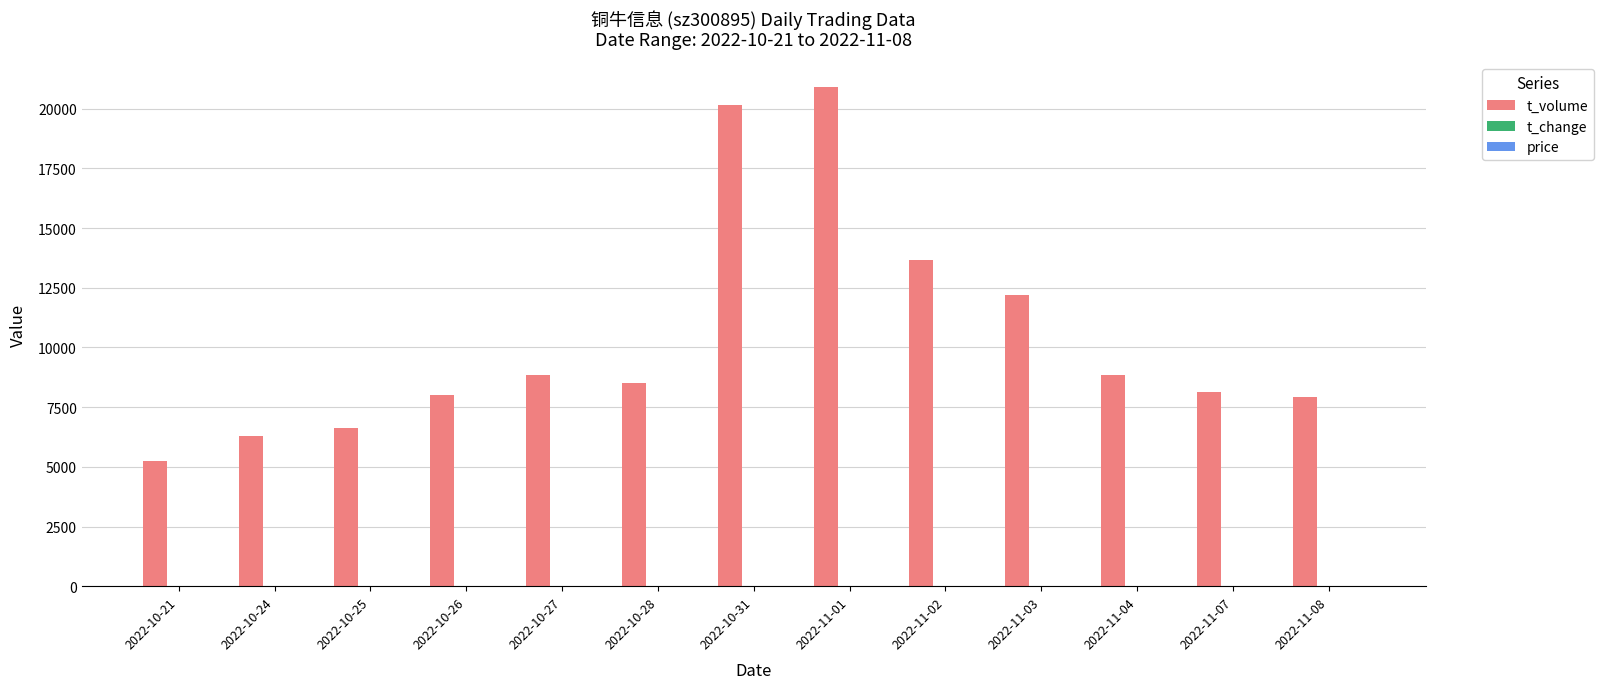

At which category does the chart reach its peak across all series?

2022-11-01